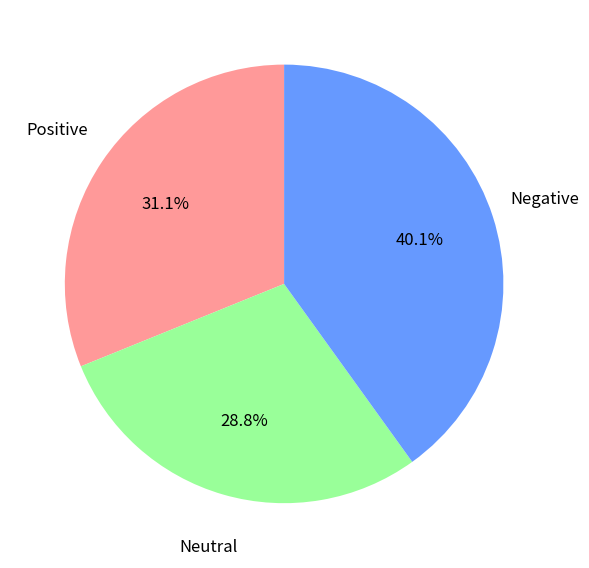

Is there a majority slice in this chart?

No